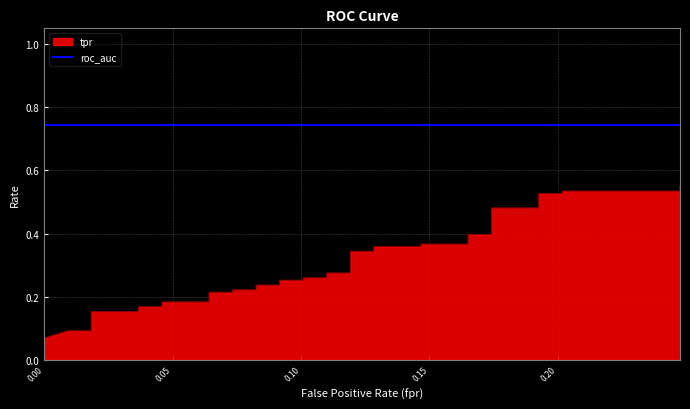

Reading left to right, list all the values displayed in this chart.

0.1	0.1	0.1	0.1	0.1	0.1	0.1	0.2	0.2	0.2	0.2	0.2	0.2	0.2	0.2	0.2	0.2	0.2	0.2	0.3	0.3	0.3	0.3	0.3	0.3	0.3	0.3	0.4	0.4	0.4	0.4	0.4	0.4	0.5	0.5	0.5	0.5	0.5	0.5	0.5